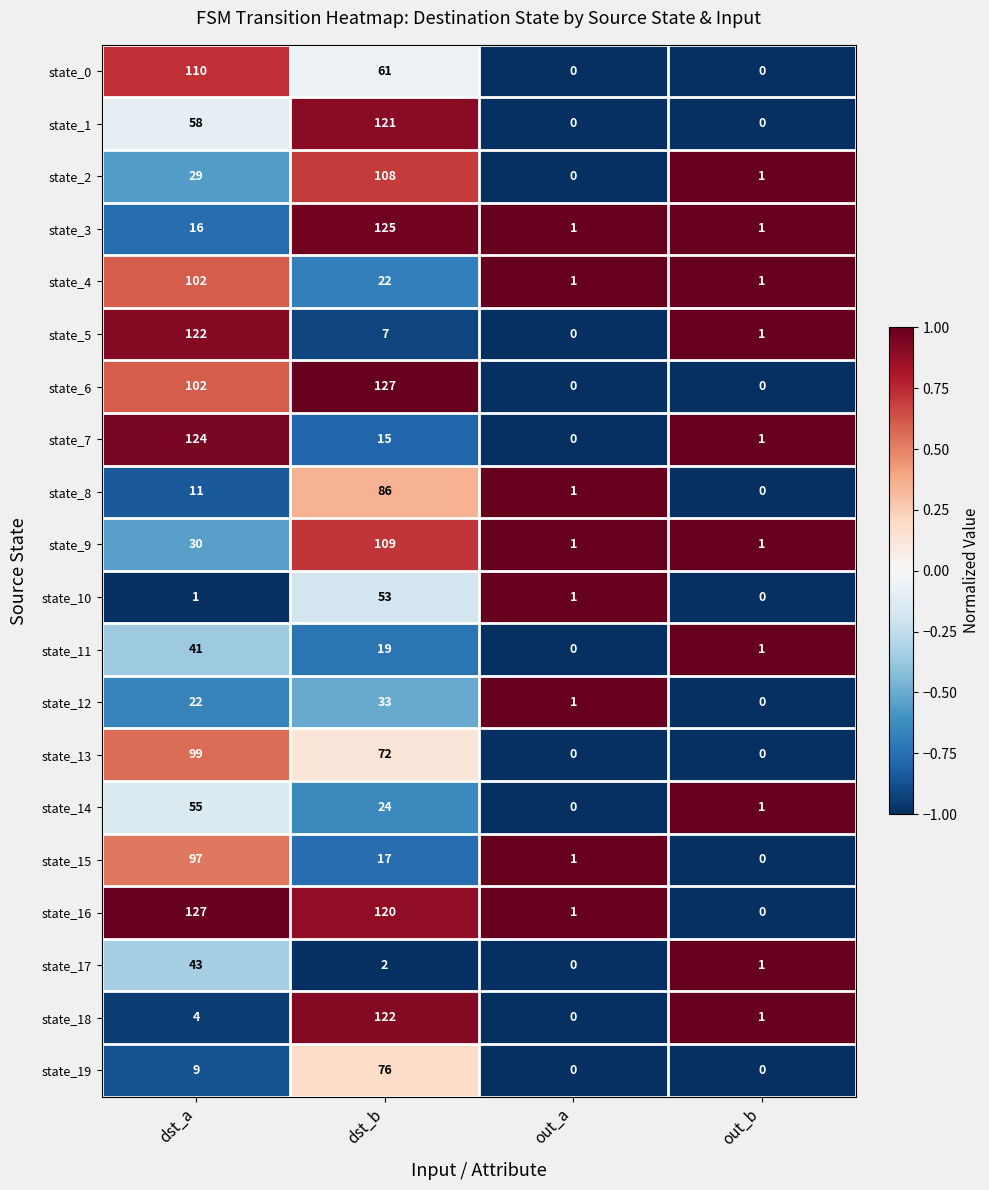

The value of state_0 at out_b is 56. True or false?

False